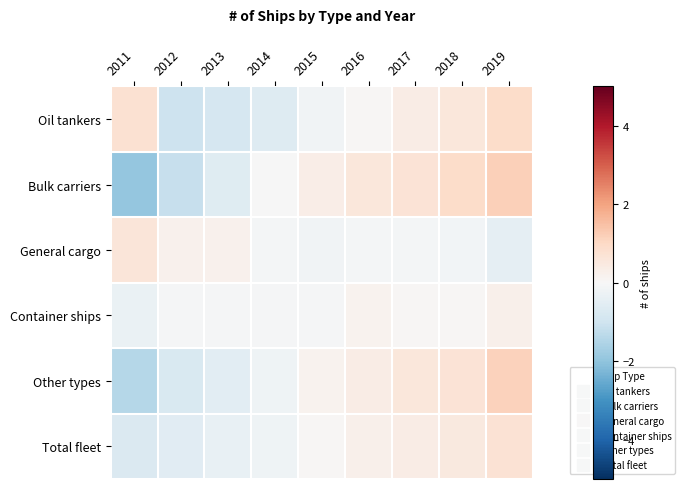

What is the difference between the highest and lowest values at 2018?

1.1